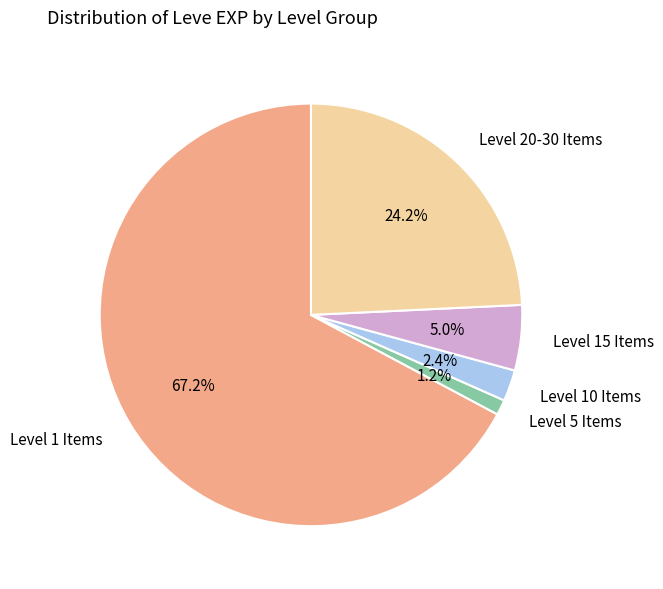

Which has a higher value, Level 1 Items or Level 5 Items?

Level 1 Items